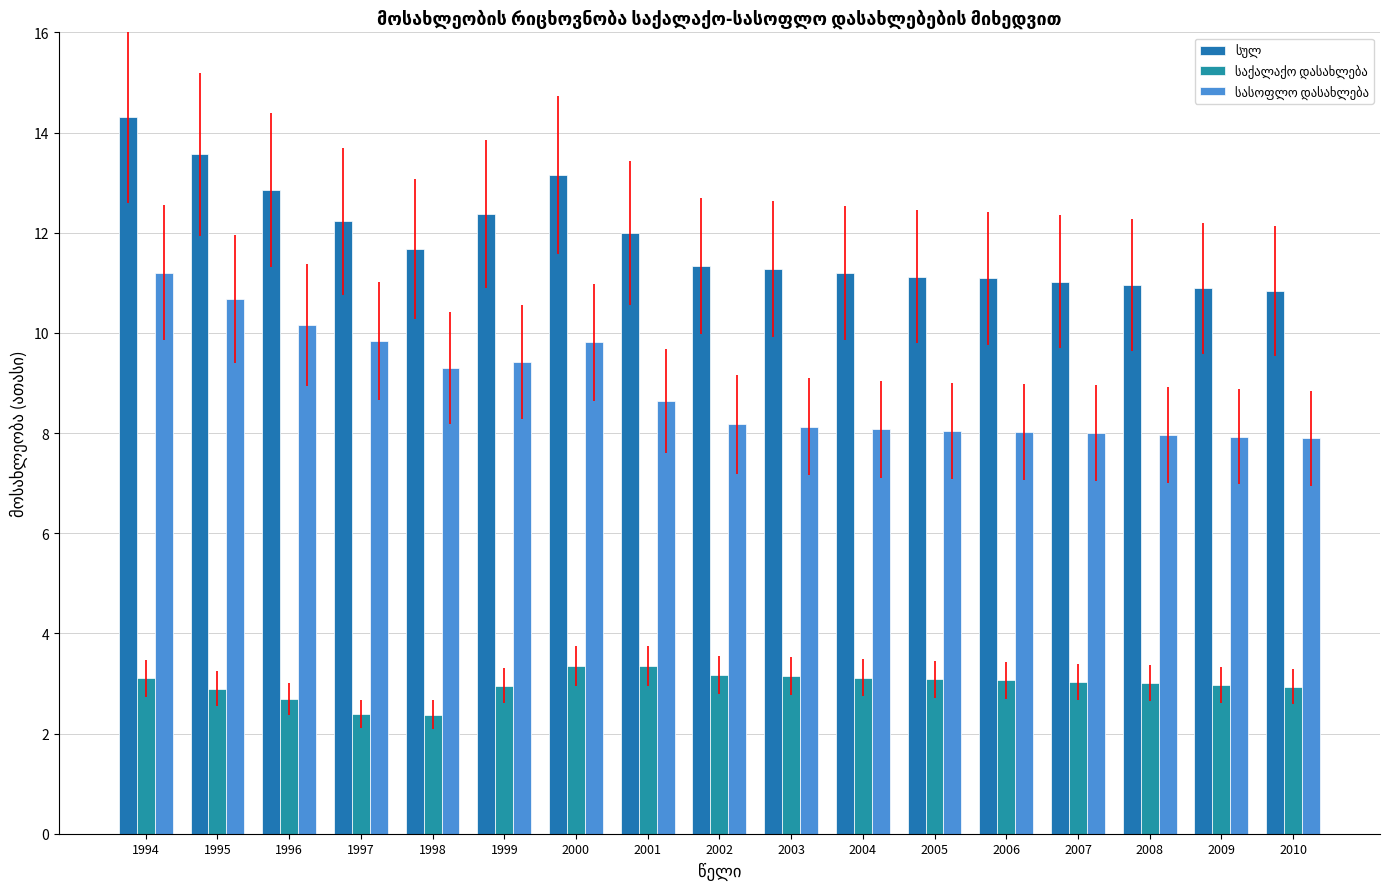

How many groups of bars are there?

17